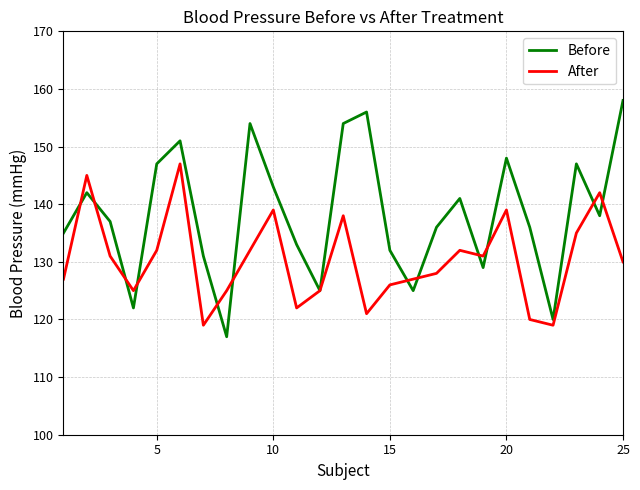

Does the chart have visible grid lines?

Yes